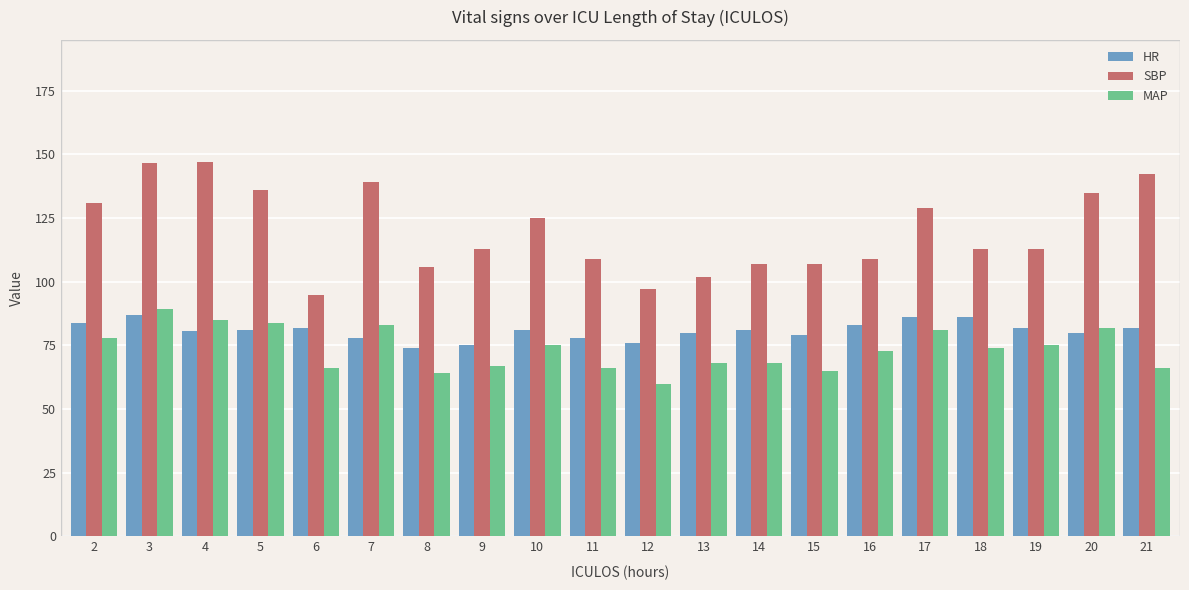

Which series has the largest total across all categories?

SBP